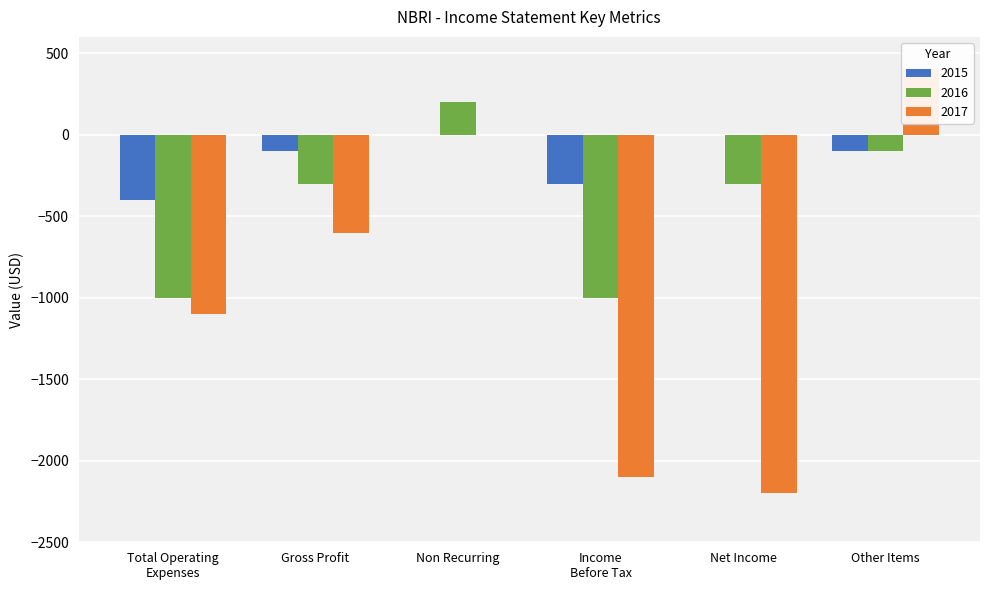

What is the difference between the second highest and minimum values in the 2017 series?

2200